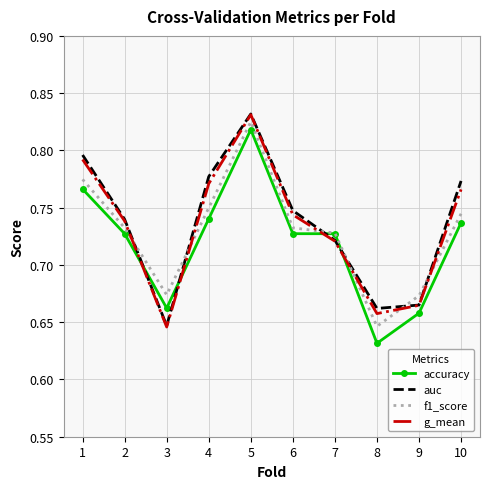

The g_mean series shows 0.4 at 8. True or false?

False